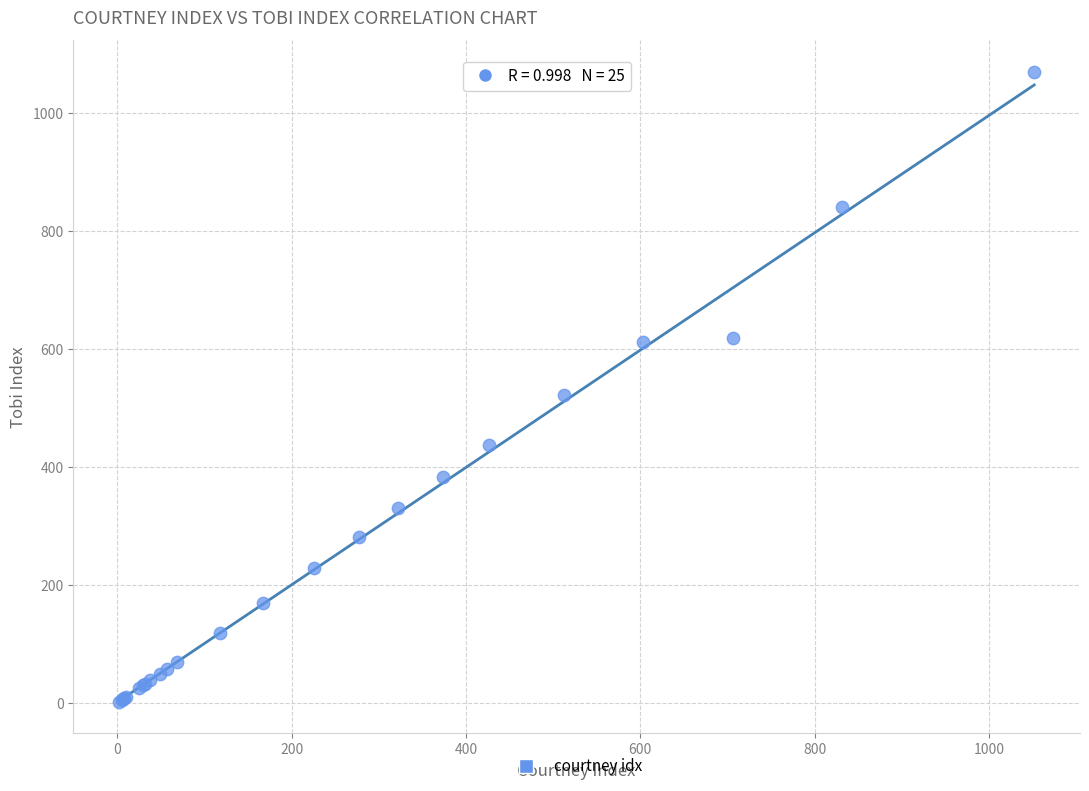

What Y value in the scatter plot is closest to 536?

522